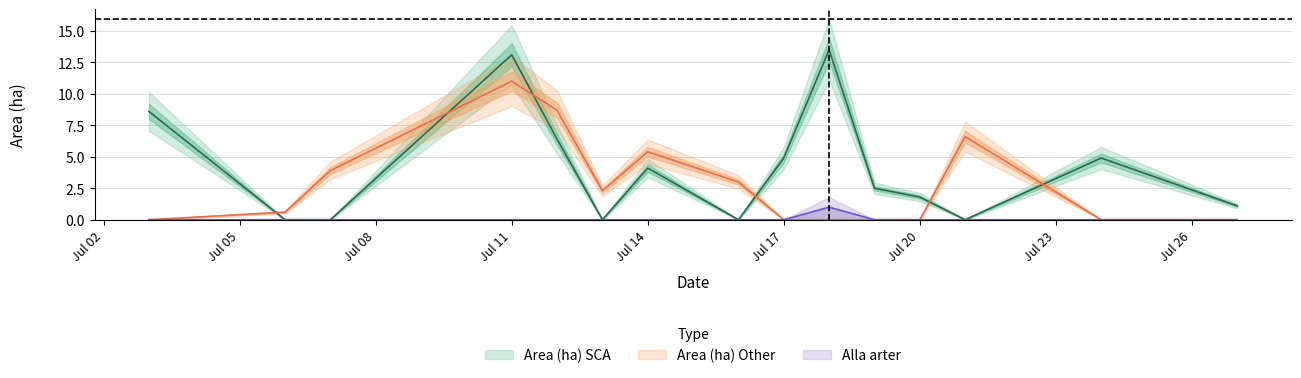

Which series has the widest spread of values?

Area (ha) SCA